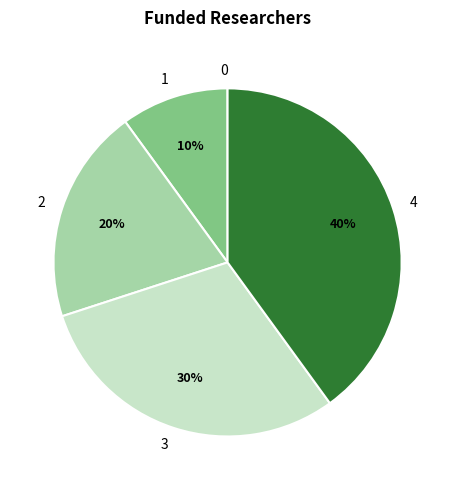

Which has a higher value, 4 or 3?

4